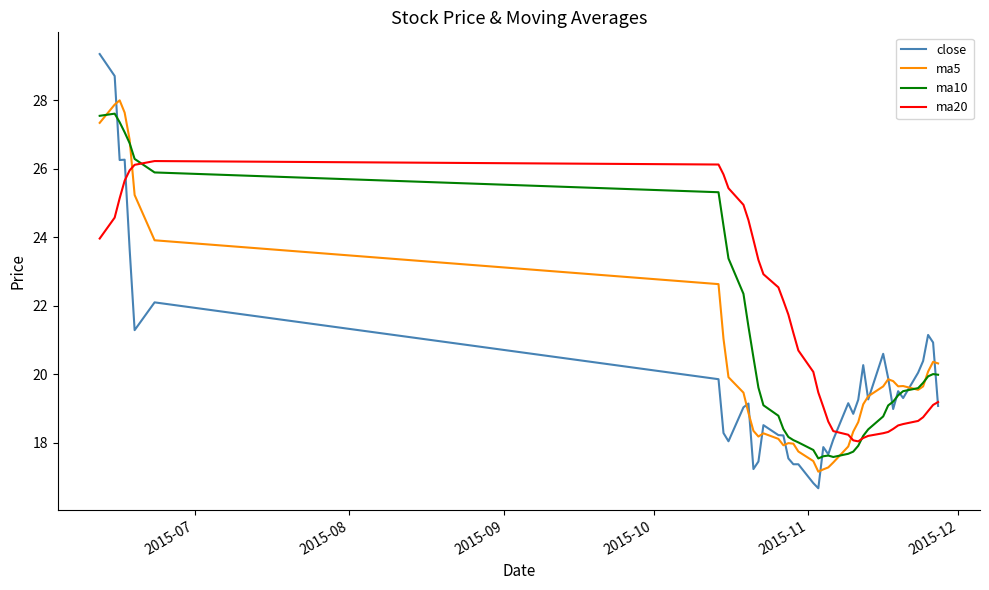

Which series has the largest total across all categories?

ma20